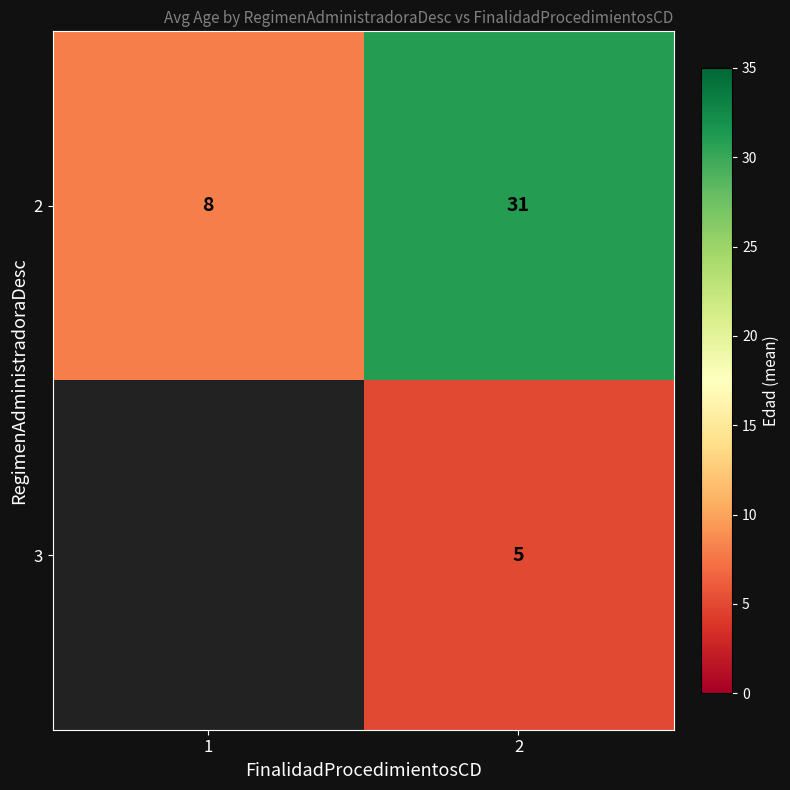

What is the sum of the 2 values at 1 and 2?

39